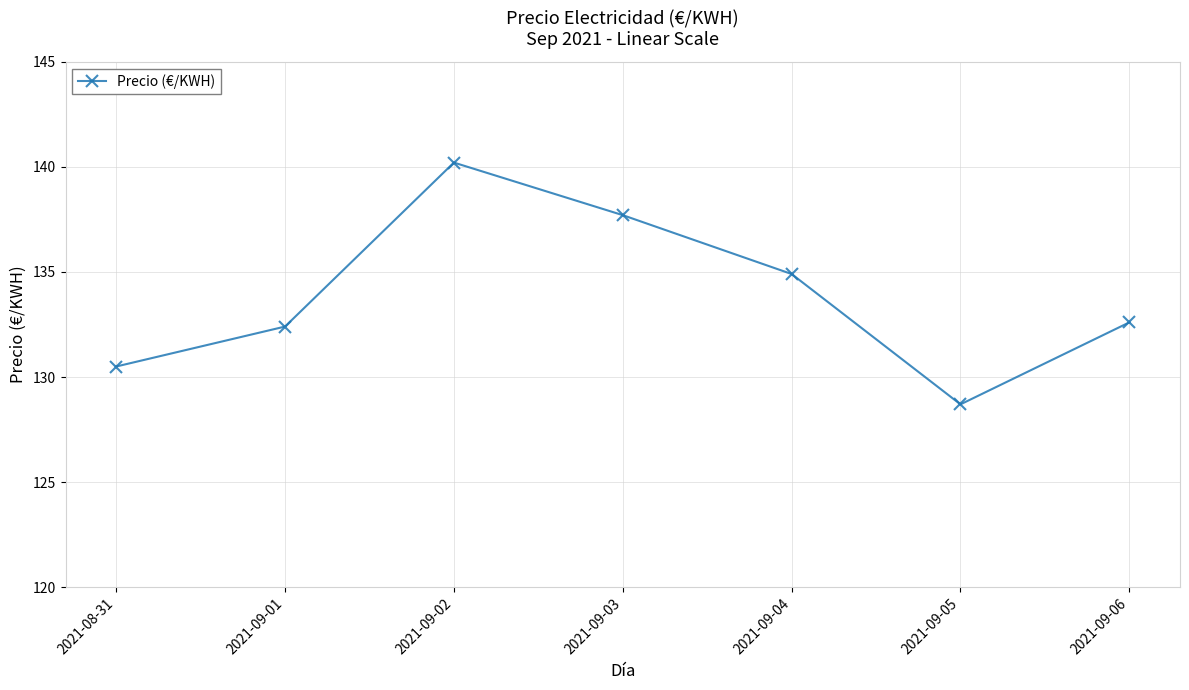

Reading left to right, transcribe all the data shown in this chart.

2021-08-31=130.5	2021-09-01=132.4	2021-09-02=140.2	2021-09-03=137.7	2021-09-04=134.9	2021-09-05=128.7	2021-09-06=132.6